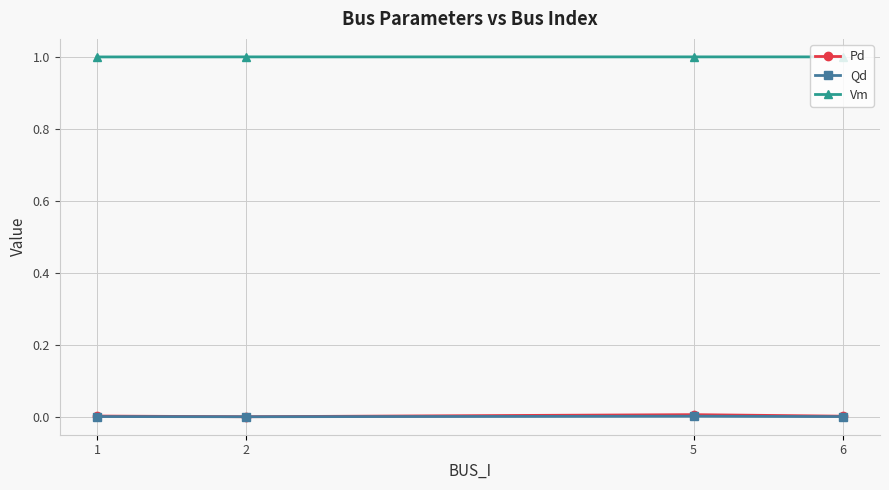

What is the sum of all Vm values?

4.0